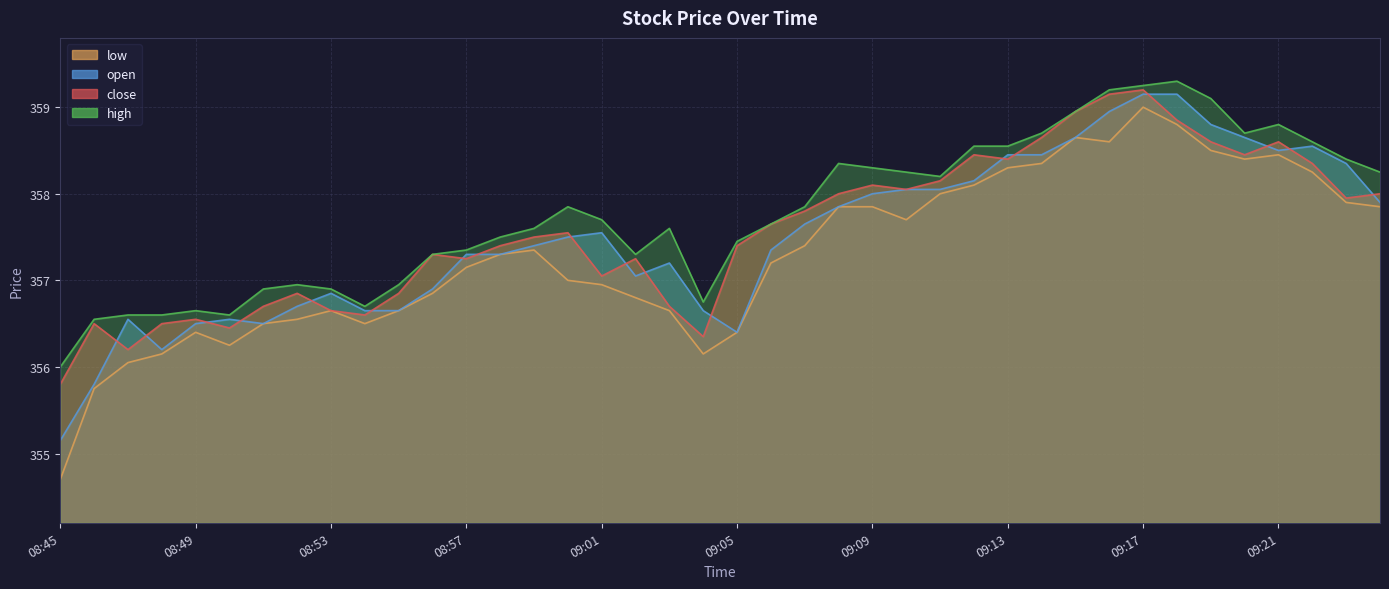

Does the chart display data point markers on the line(s)?

No